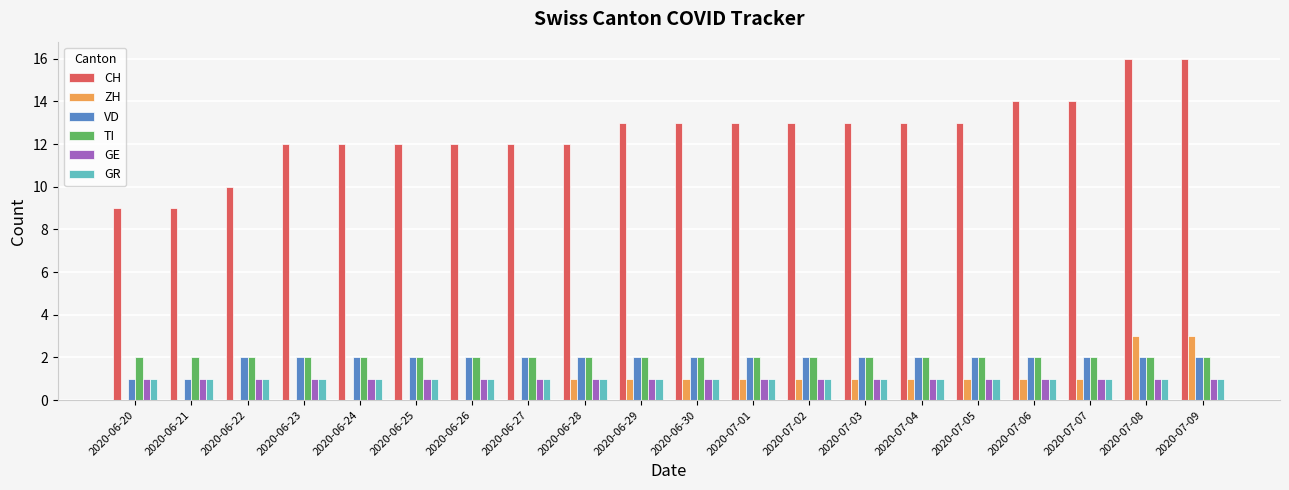

Is the value of VD at 2020-07-05 greater than the value of CH at 2020-07-03?

No